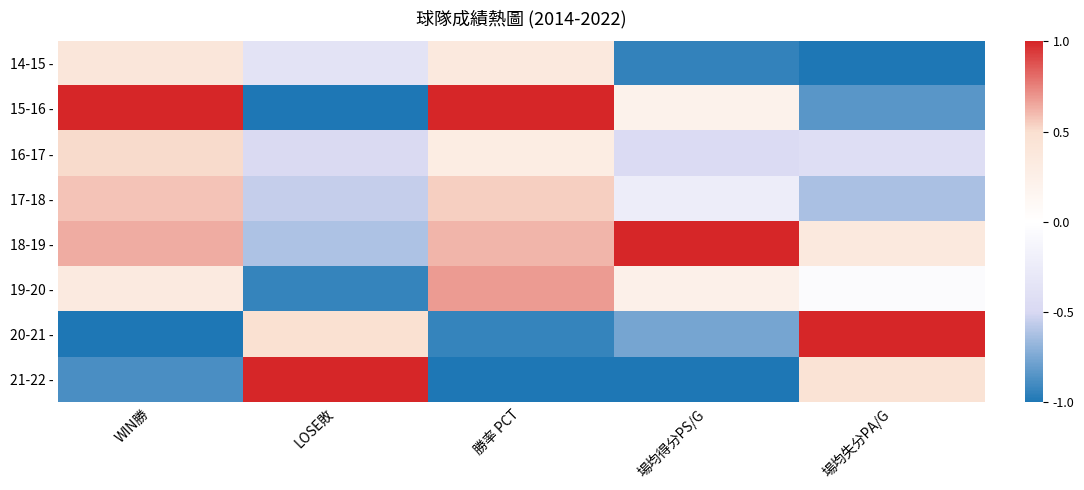

Which series changed the most between WIN勝 and 場均失分PA/G?

20-21 -